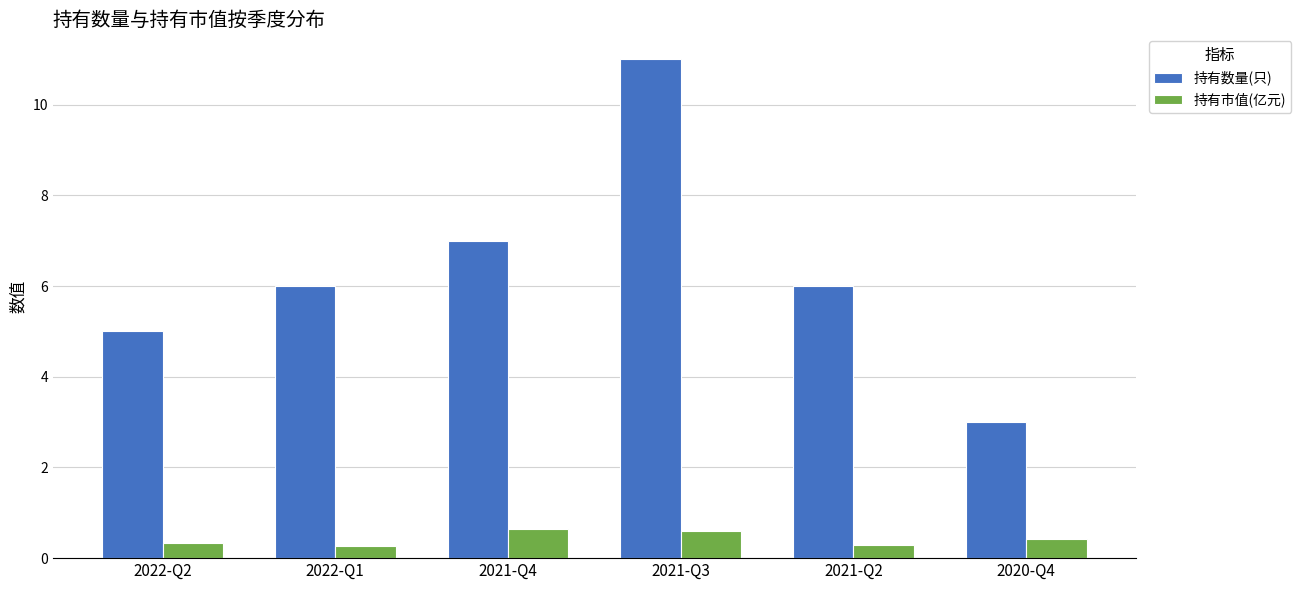

What is the highest value of the 持有数量(只) series?

11.0